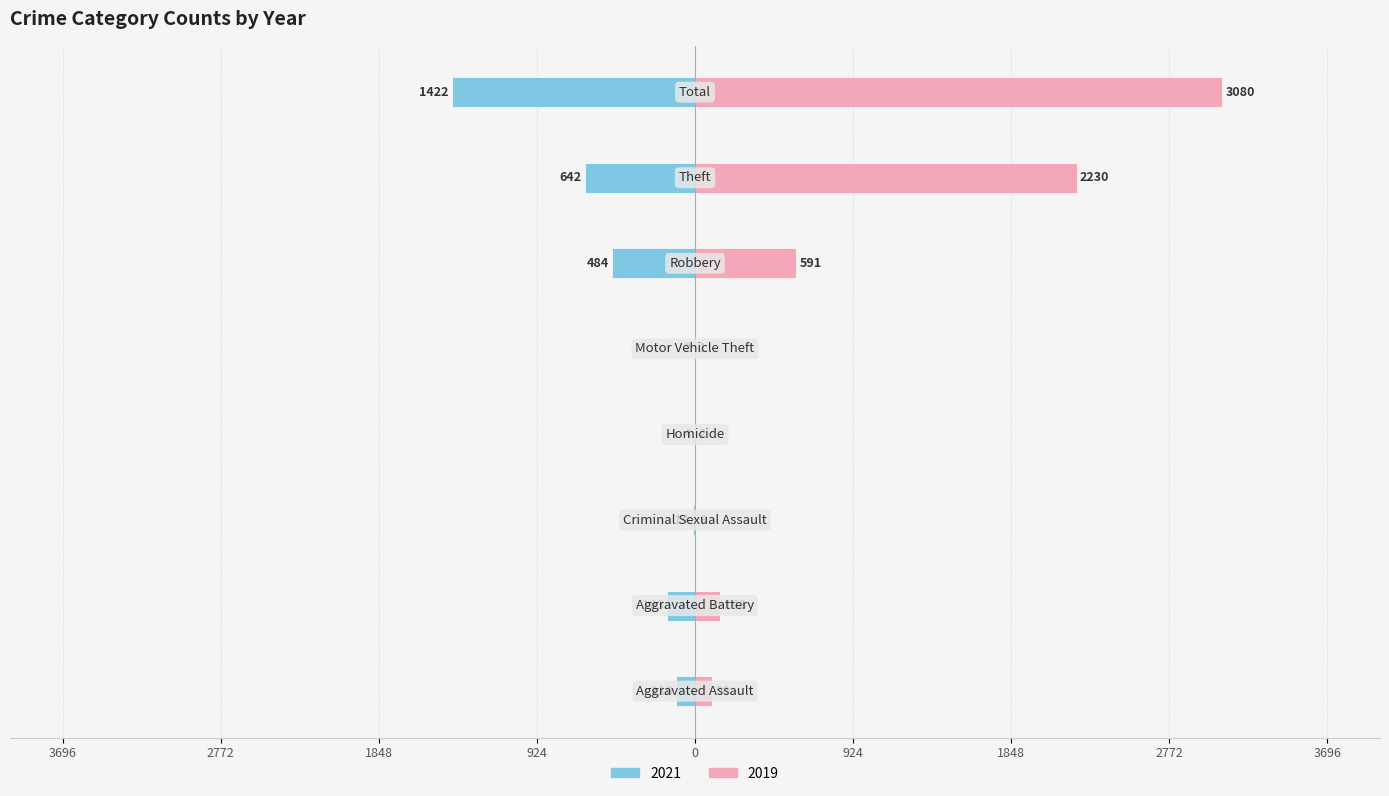

Reading left to right, extract all data points from this chart.

2021: Aggravated Assault=-110	Aggravated Battery=-163	Criminal Sexual Assault=-14	Homicide=-4	Motor Vehicle Theft=-2	Robbery=-484	Theft=-642	Total=-1422
2019: Aggravated Assault=98	Aggravated Battery=148	Criminal Sexual Assault=8	Homicide=2	Motor Vehicle Theft=1	Robbery=591	Theft=2230	Total=3080